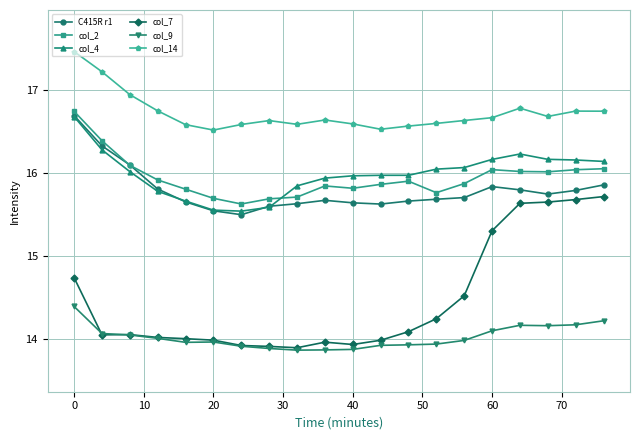

How many lines are shown in the chart?

6